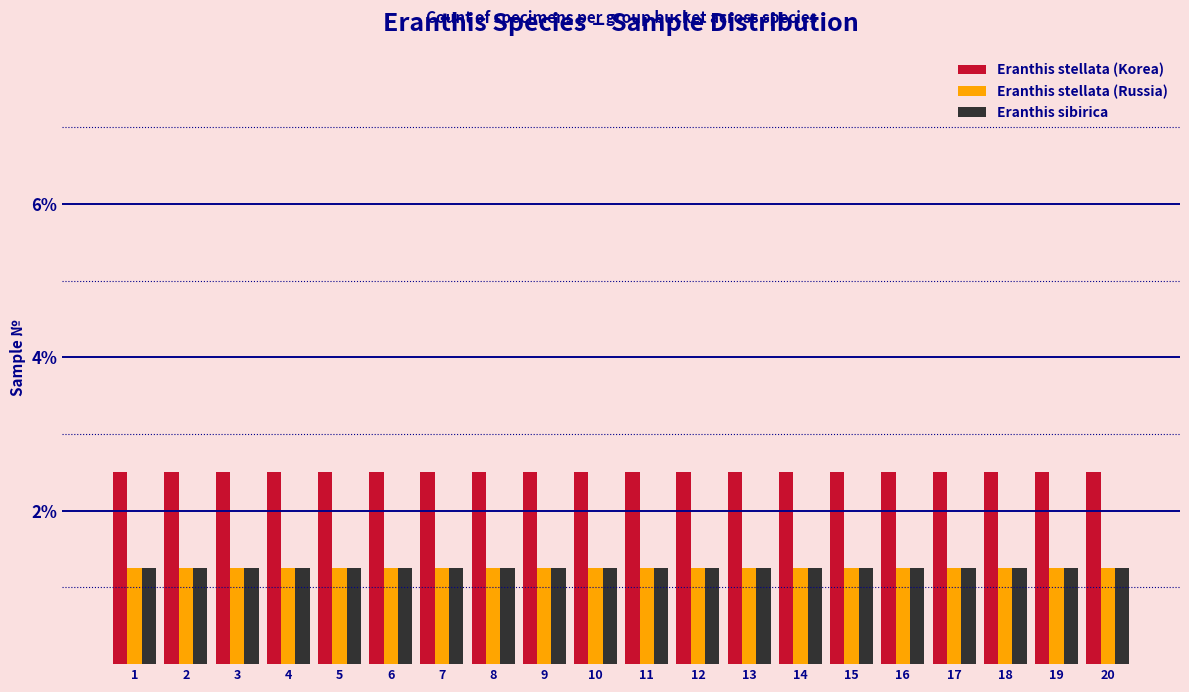

What is the sum of all Eranthis stellata (Russia) values?

25.0